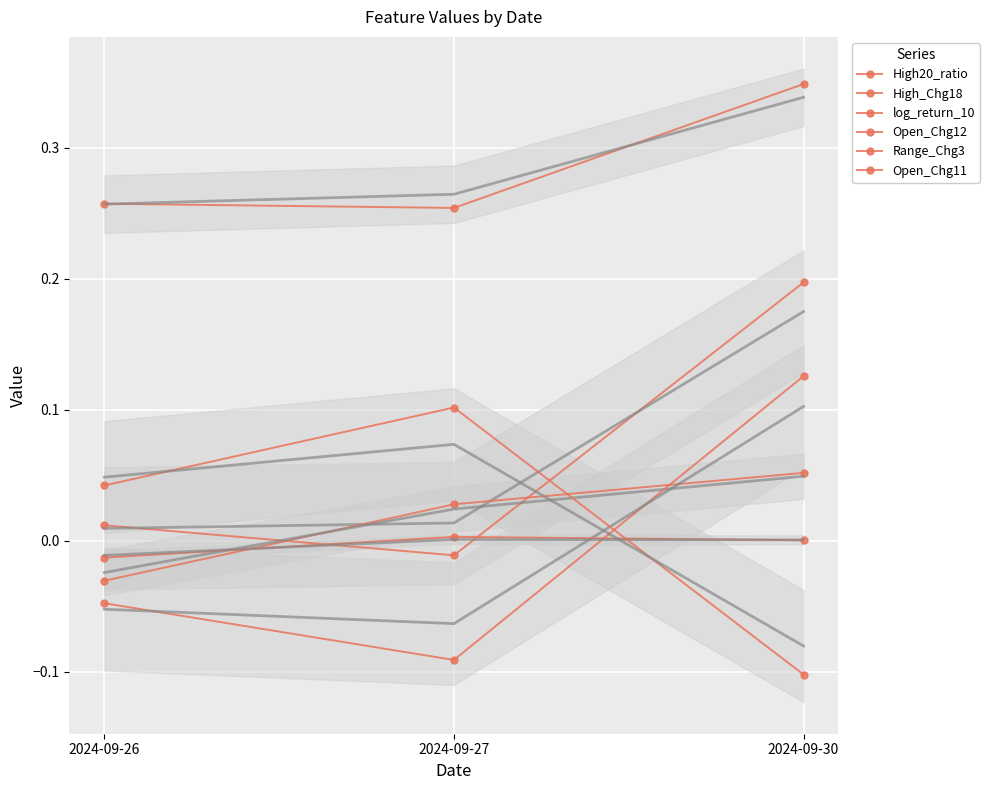

Where does the Open_Chg12 series first go above 0?

2024-09-30